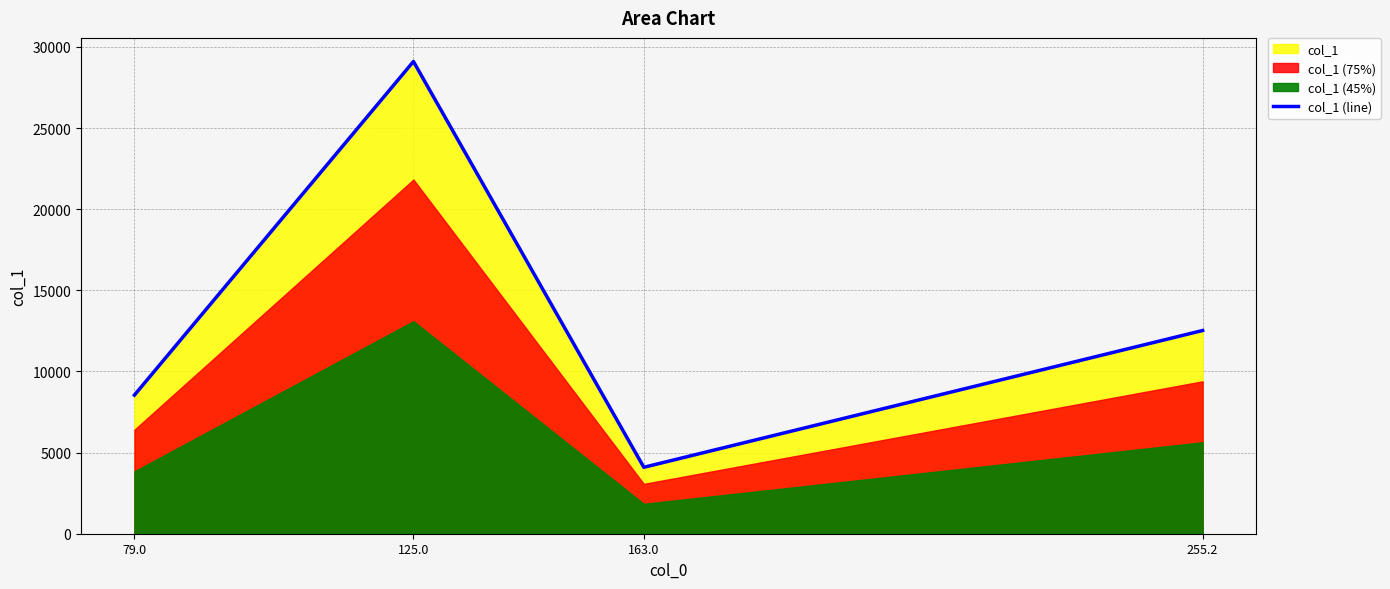

List the labels in order of value, smallest first.

163.0, 79.0, 255.2, 125.0